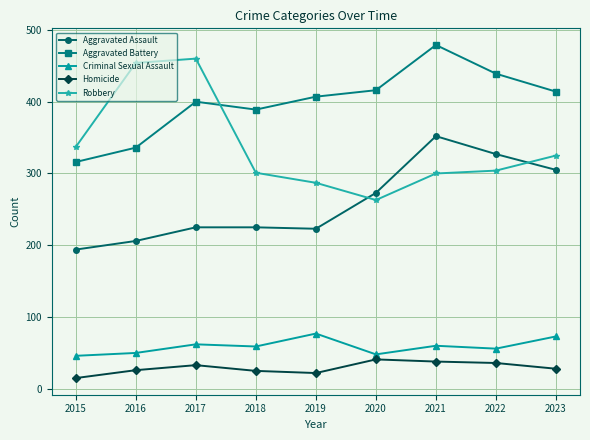

The value of Aggravated Battery at 2016 is 336. True or false?

True